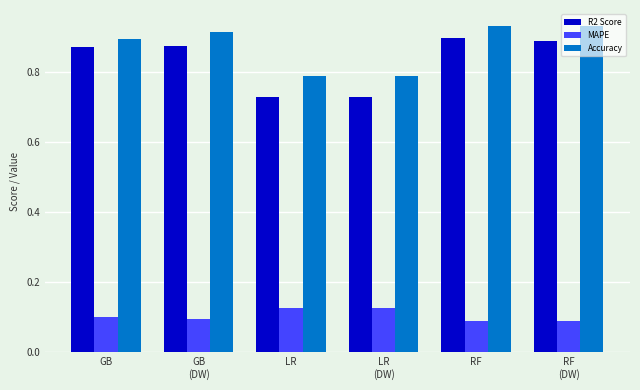

The value of R2 Score at GB is 1.5. True or false?

False